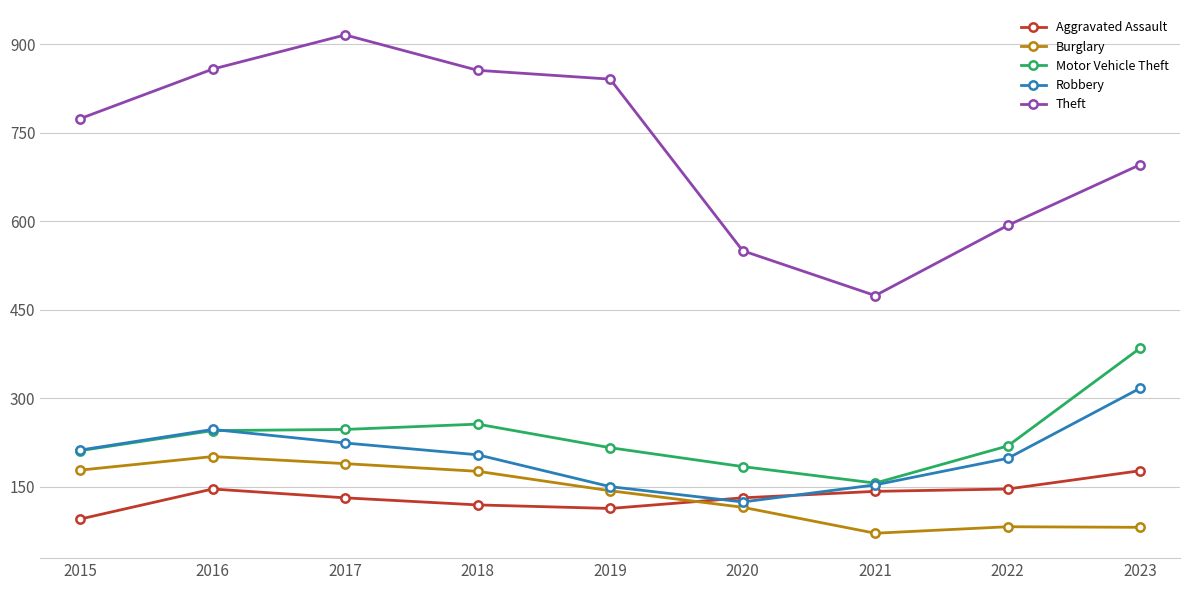

What is the sum of all Theft values?

6558